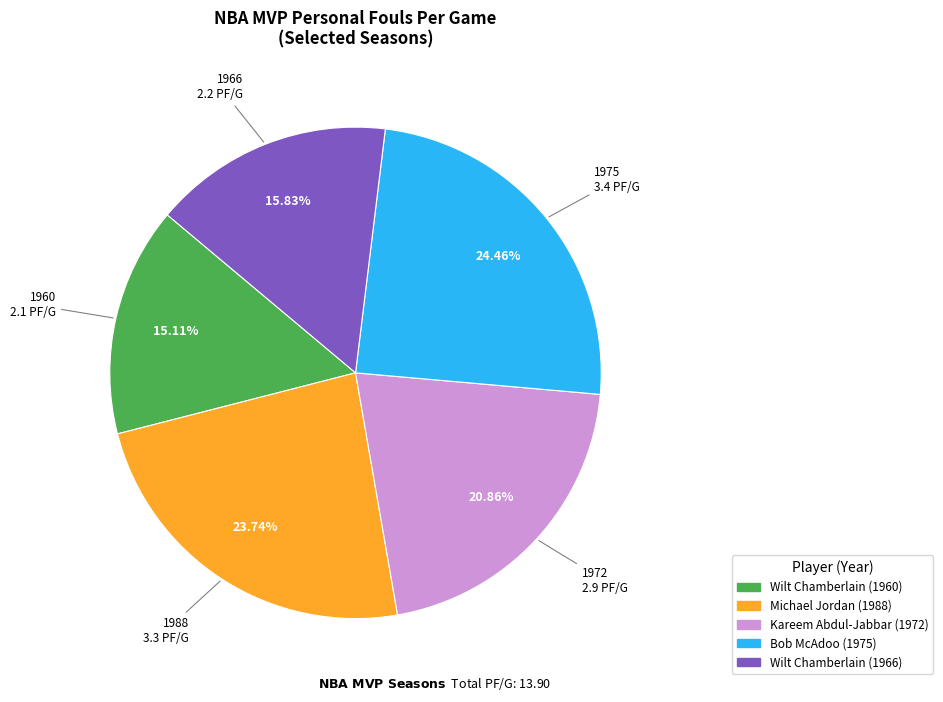

Is there a majority slice in this chart?

No